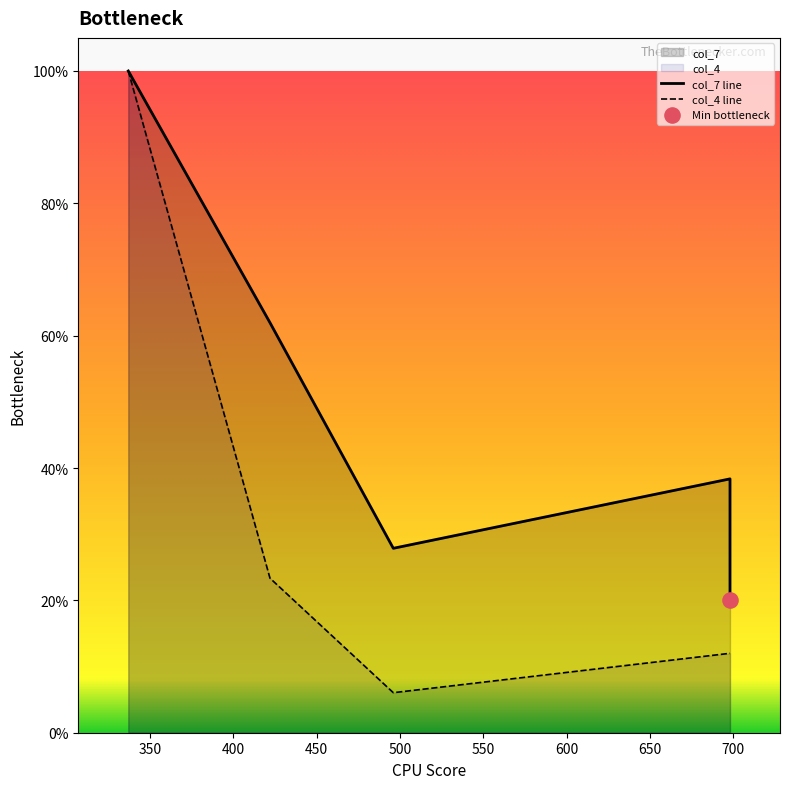

What is the change in value from 337 to 422?

-76.6